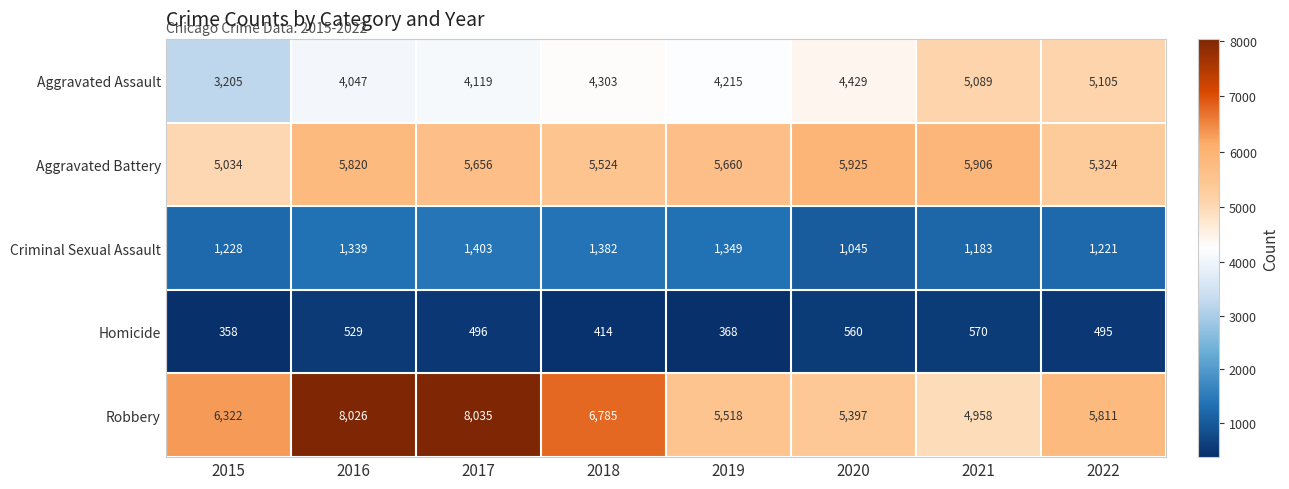

What is the minimum value shown in the chart?

358